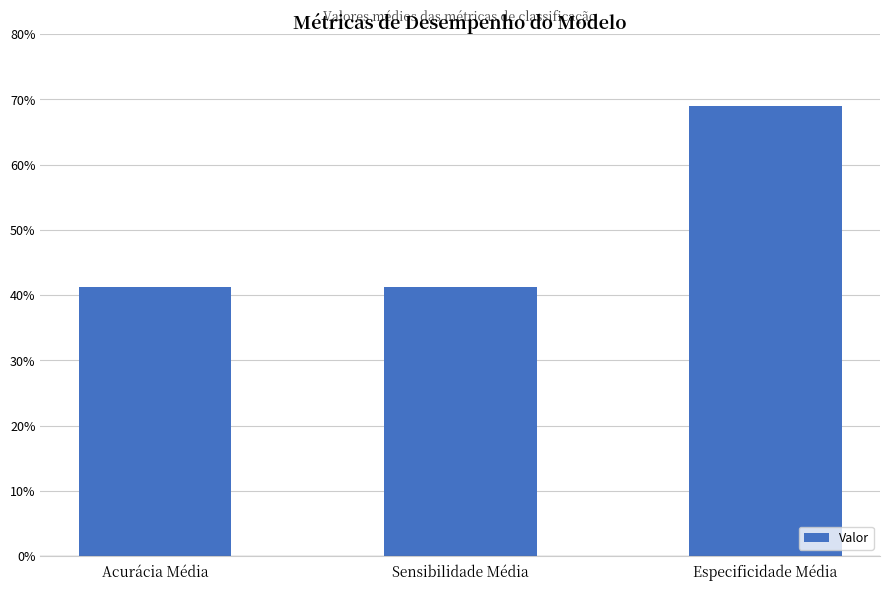

True or false: the data shows 0.3 at Especificidade Média.

False